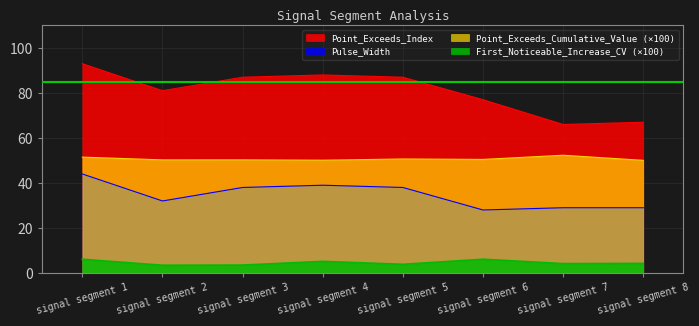

How many categories are shown in the chart?

8